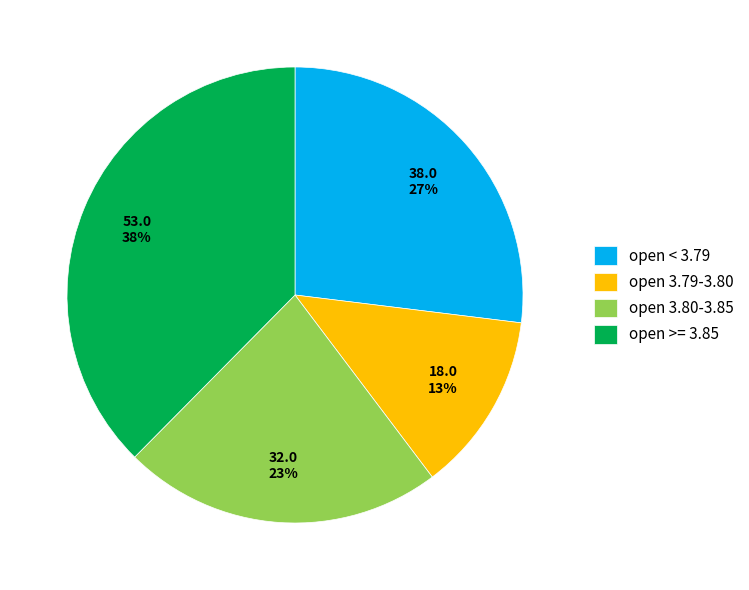

True or false: open 3.80-3.85 accounts for 16% of the total.

False